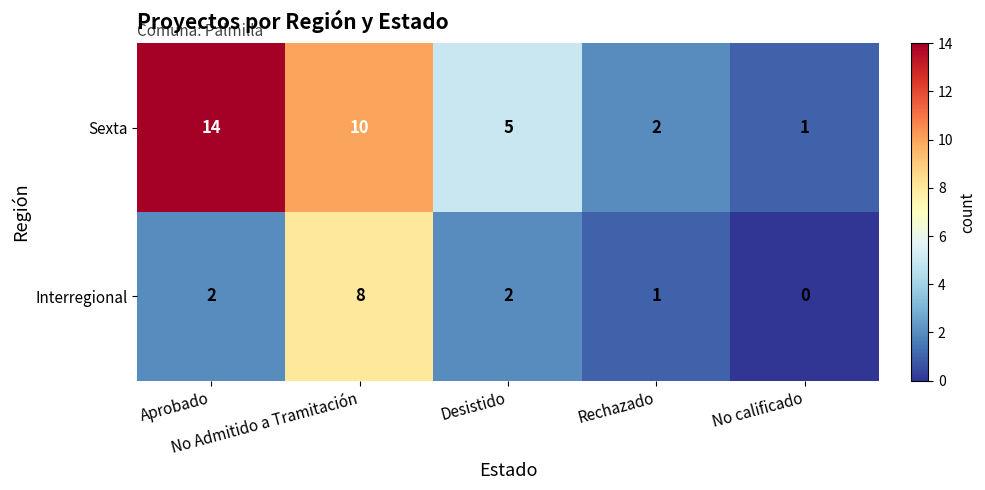

What is the sum of all Interregional values?

13